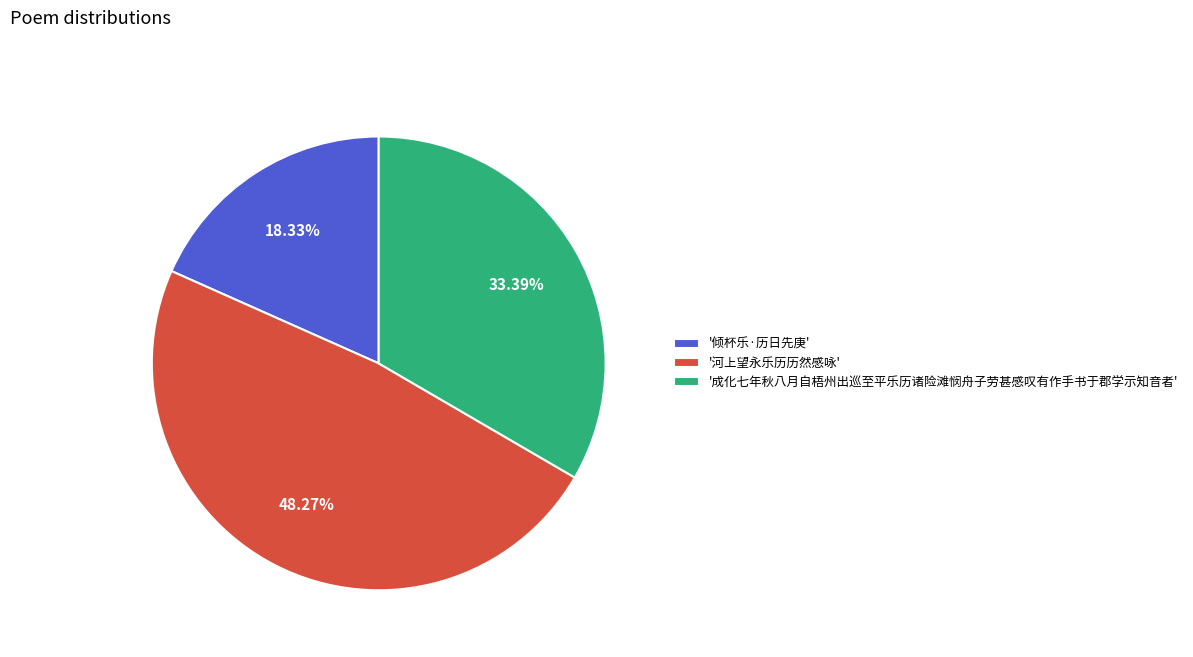

Rank the categories by value from highest to lowest.

'河上望永乐历历然感咏', '成化七年秋八月自梧州出巡至平乐历诸险滩悯舟子劳甚感叹有作手书于郡学示知音者', '倾杯乐·历日先庚'